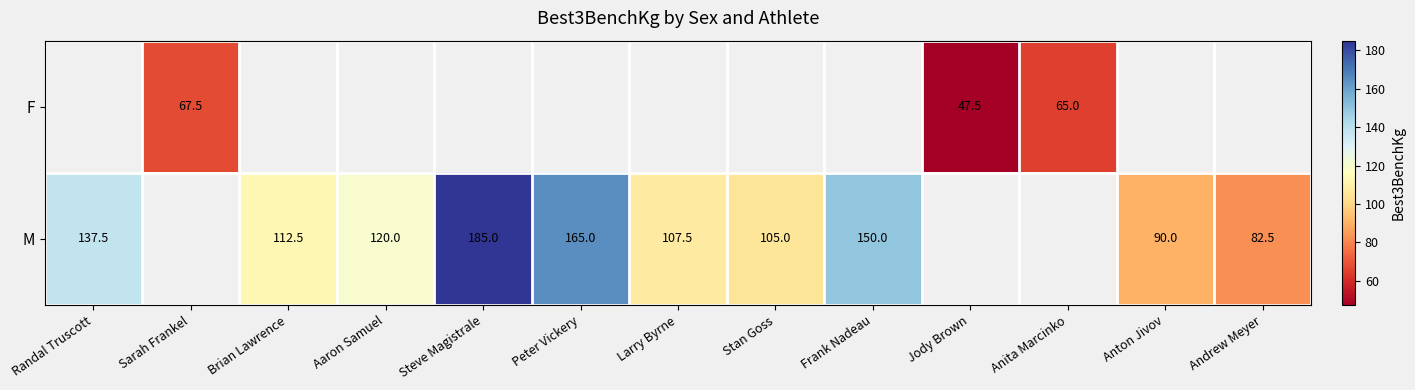

How many series are shown in this chart?

2